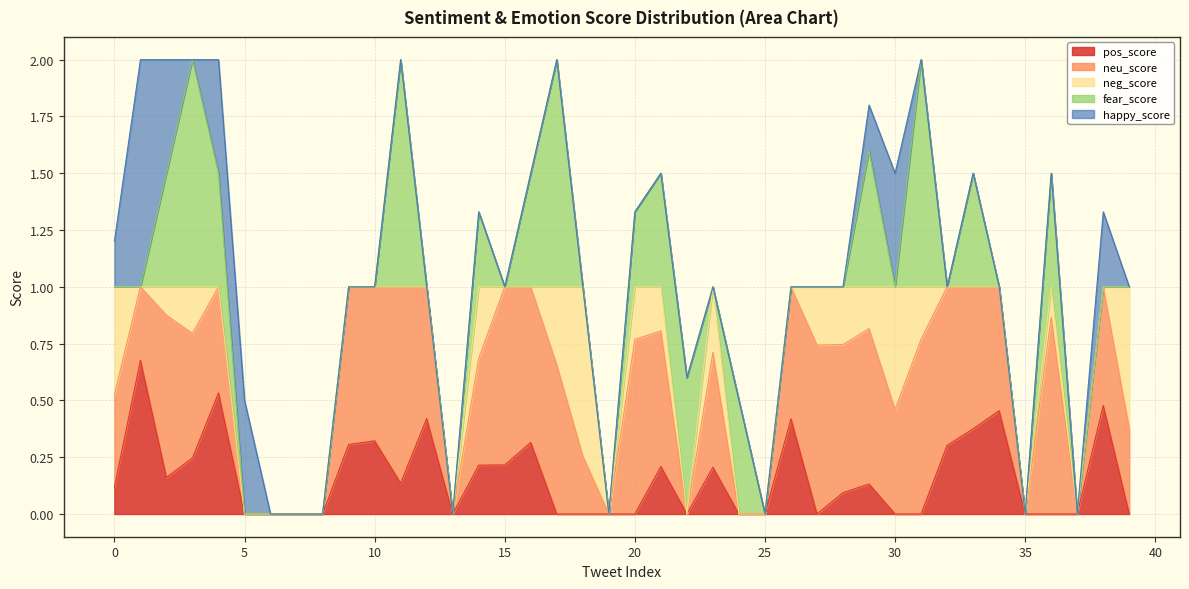

True or false: pos_score has a value of 0.4 at 21.

False